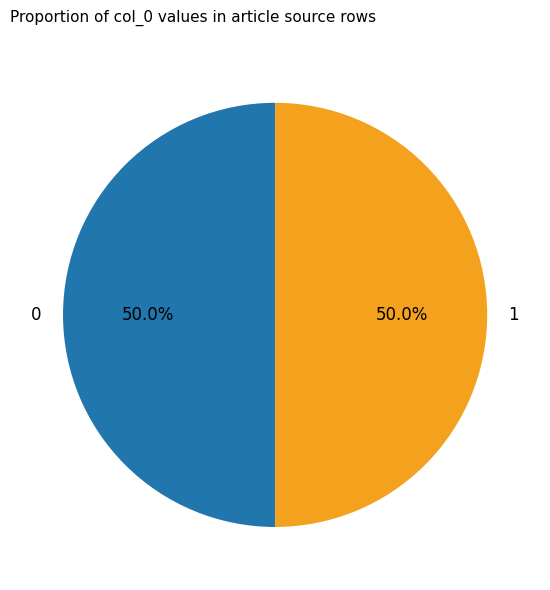

Approximately how many times larger is the value at 0 compared to 1?

1.0